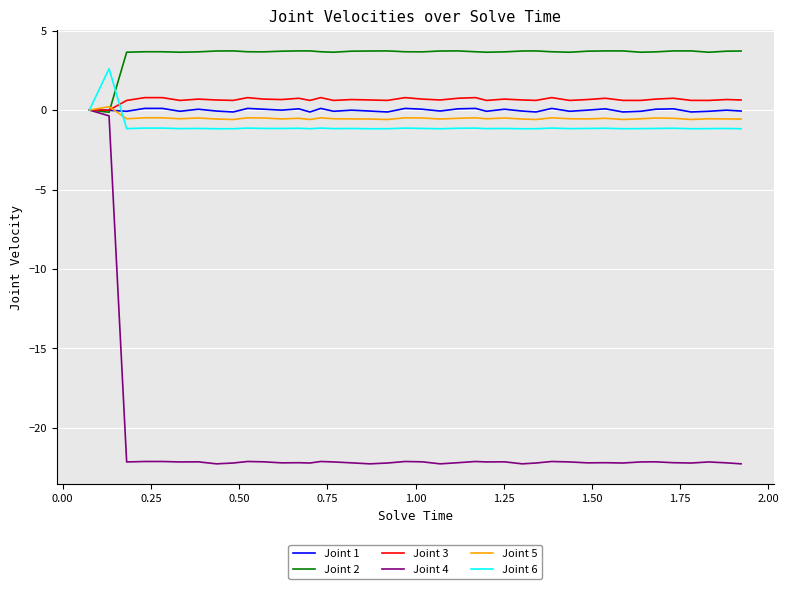

What is the maximum value shown in the chart?

3.7